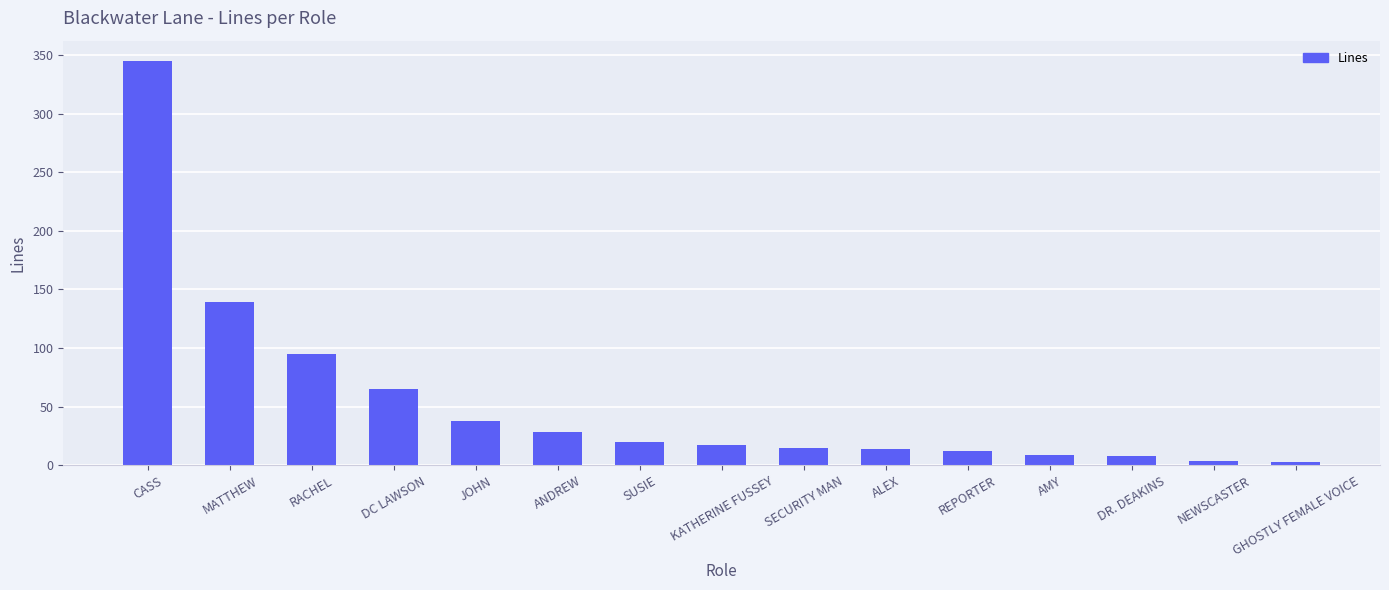

What is the difference between the values at RACHEL and GHOSTLY FEMALE VOICE?

92